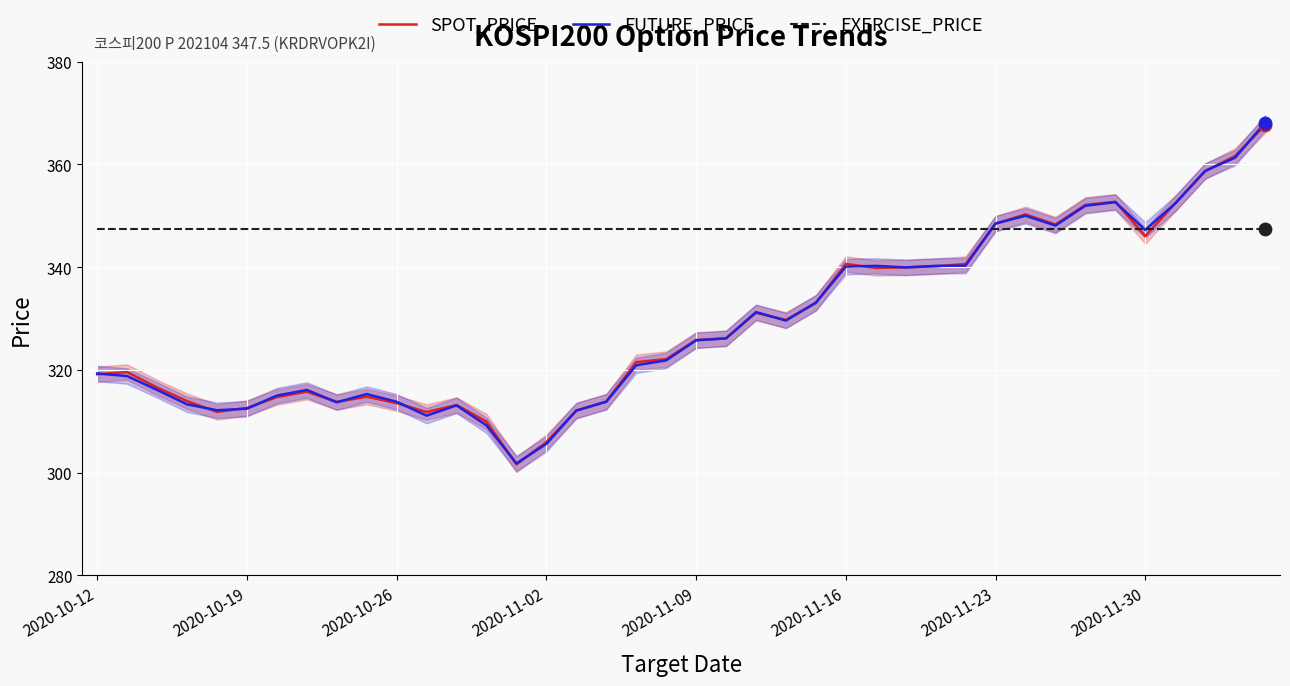

Which series has the largest total across all categories?

EXERCISE_PRICE